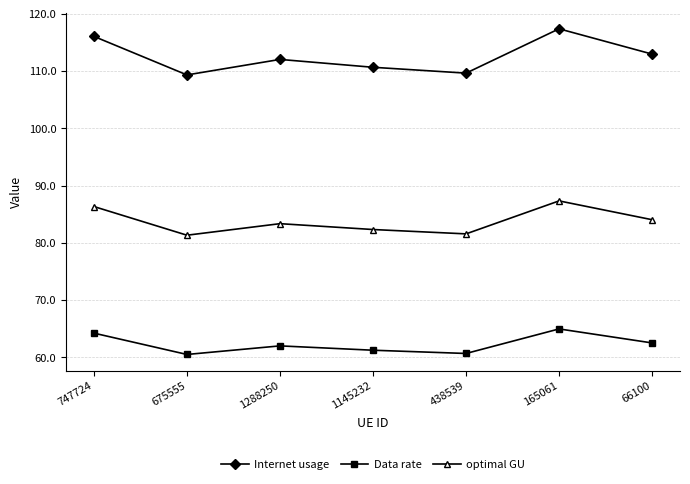

Which series changed the most between 747724 and 165061?

Internet usage